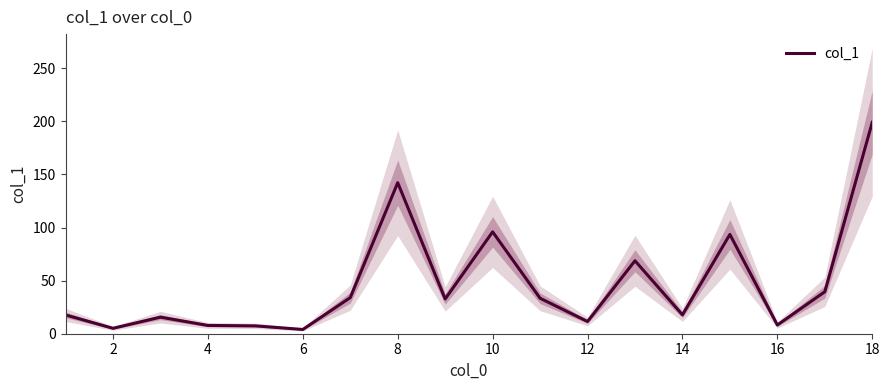

What is the value of the 1st point from the left?

17.7